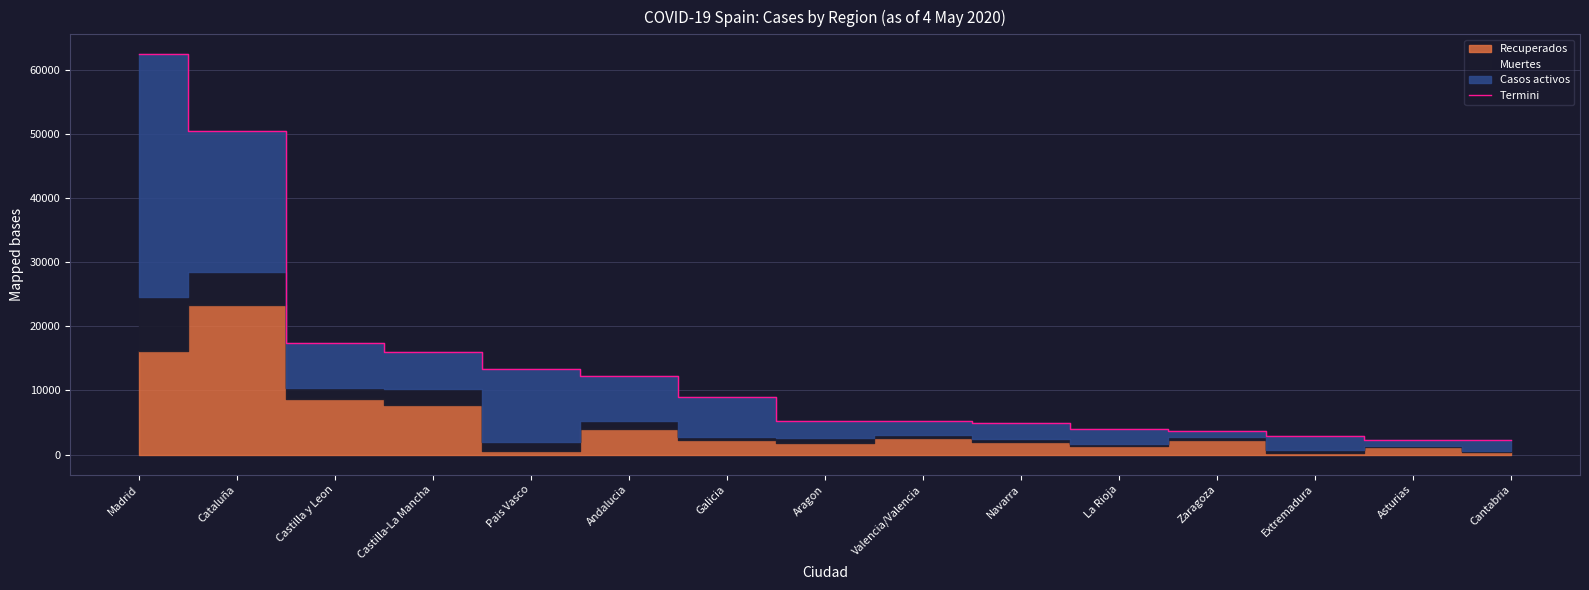

Rank the categories by value from lowest to highest.

Cantabria, Asturias, Extremadura, Zaragoza, La Rioja, Navarra, Aragon, Valencia/Valencia, Galicia, Andalucia, Pais Vasco, Castilla-La Mancha, Castilla y Leon, Cataluña, Madrid